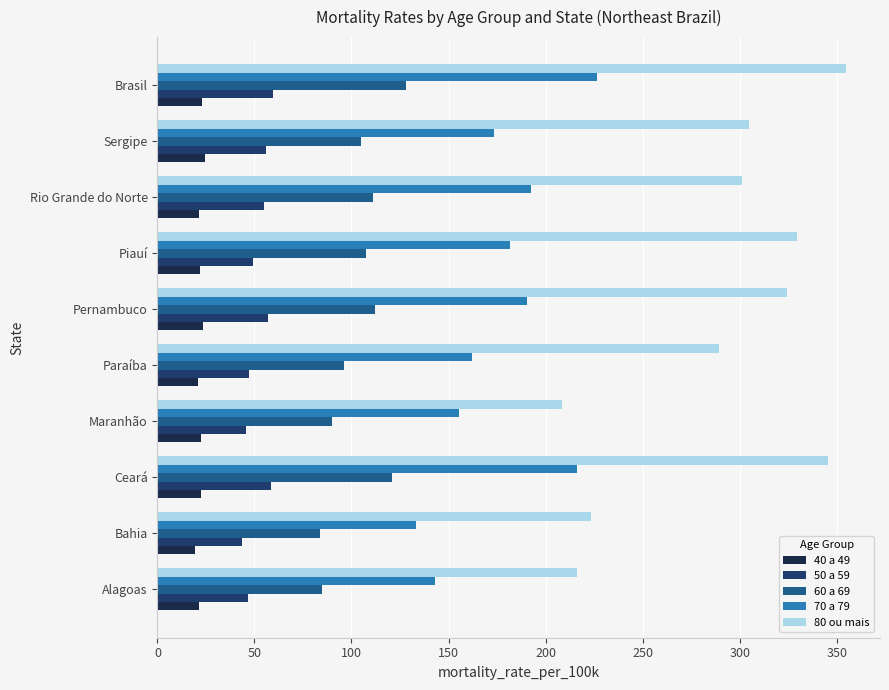

Is the value of 40 a 49 at Piauí greater than the value of 50 a 59 at Maranhão?

No